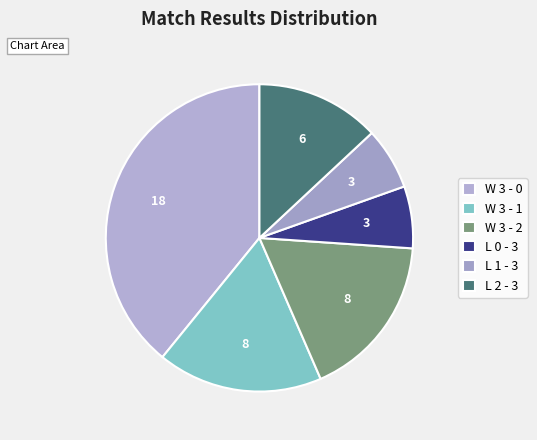

Count the number of slices in the pie.

6